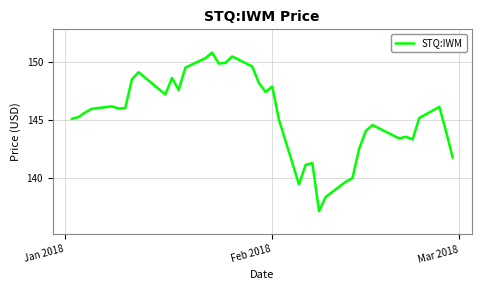

True or false: the data has more than 0 interior local peaks.

True